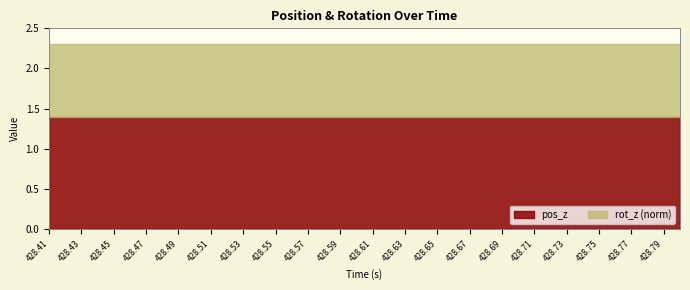

Is it true that pos_z equals 0.5 at 428.63?

False